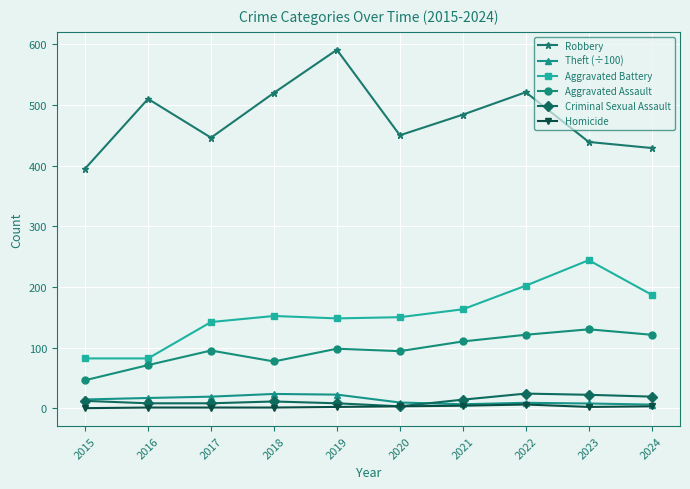

Which series changed the most between 2023 and 2024?

Aggravated Battery